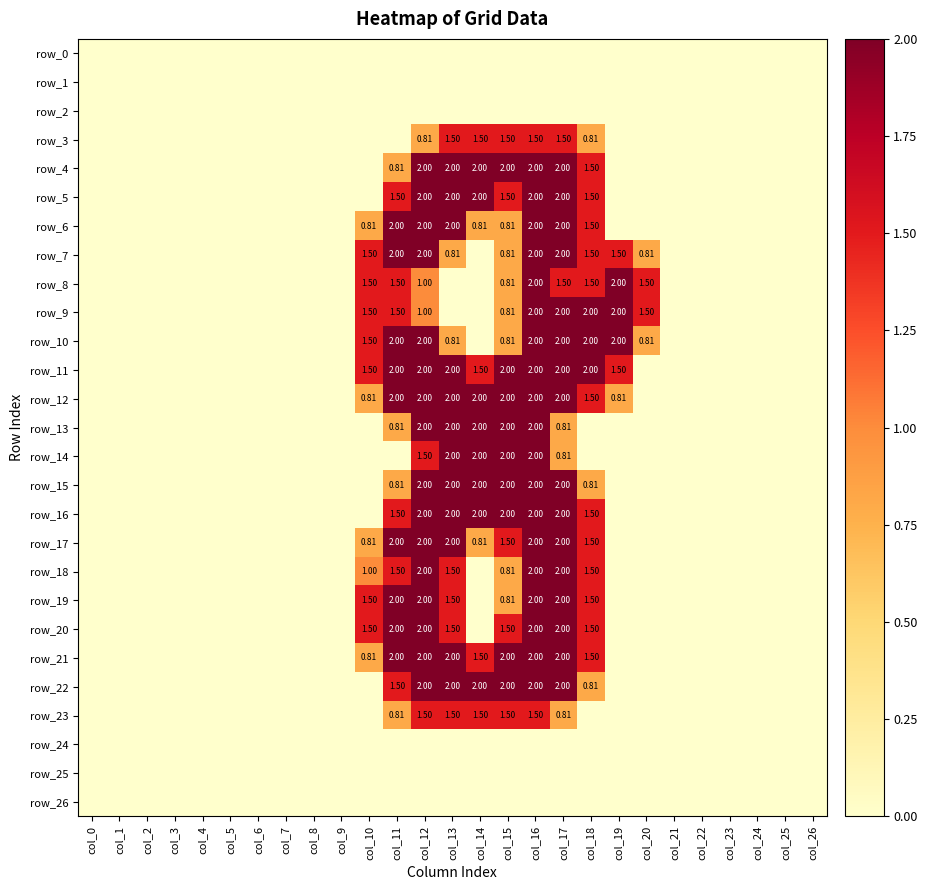

At how many categories does at least one series exceed 0?

11